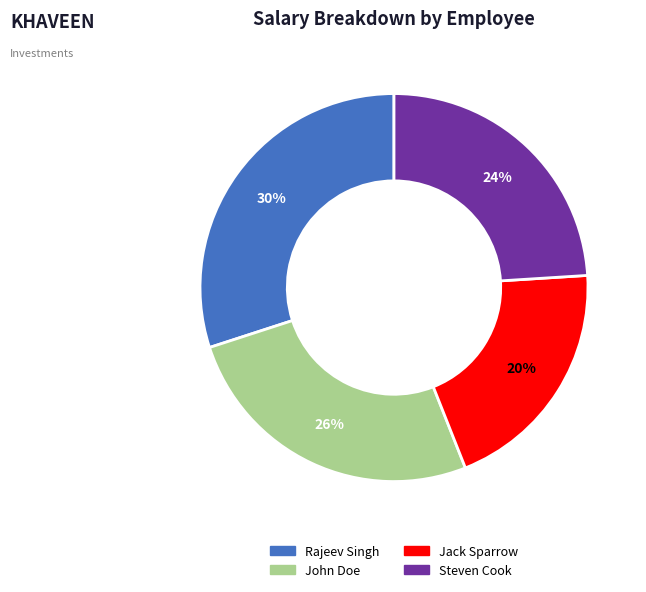

What percentage is the Steven Cook slice, to the nearest percent?

24%